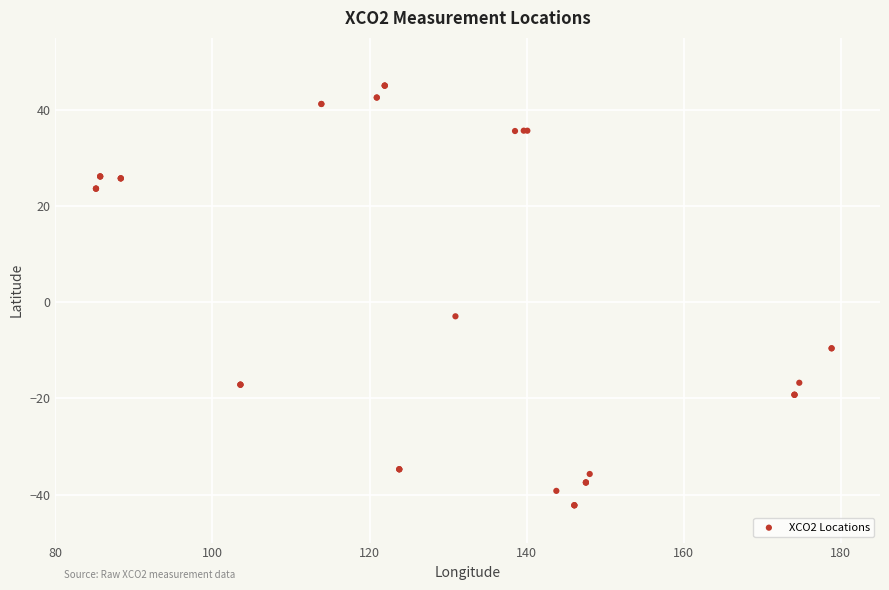

What Y value in the scatter plot is closest to 1?

-2.9